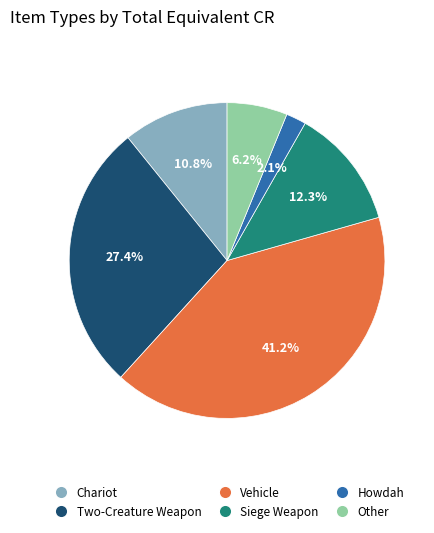

How many slices are in this pie chart?

6